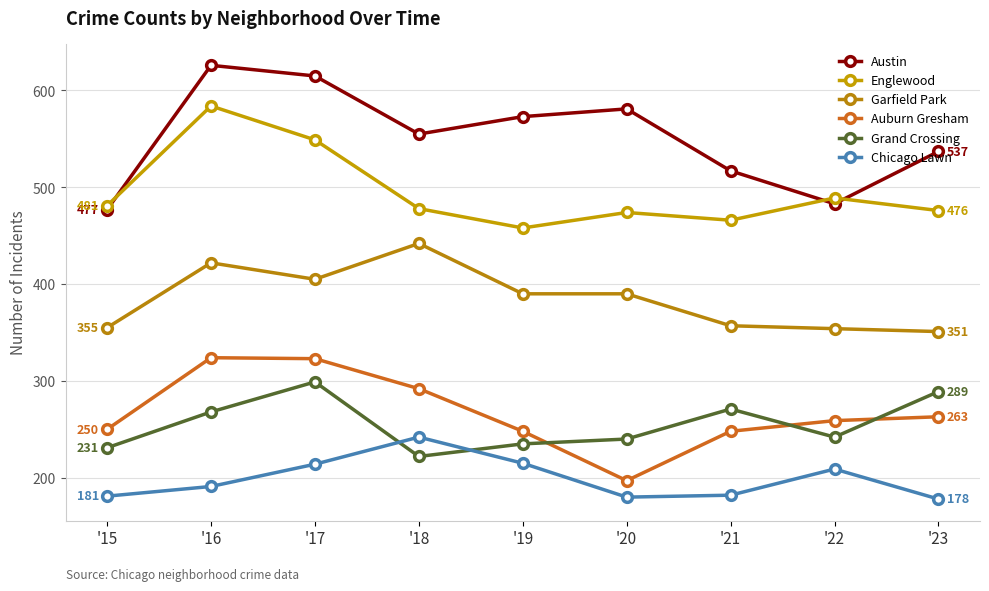

What is the spread (max minus min) of values at '19?

358